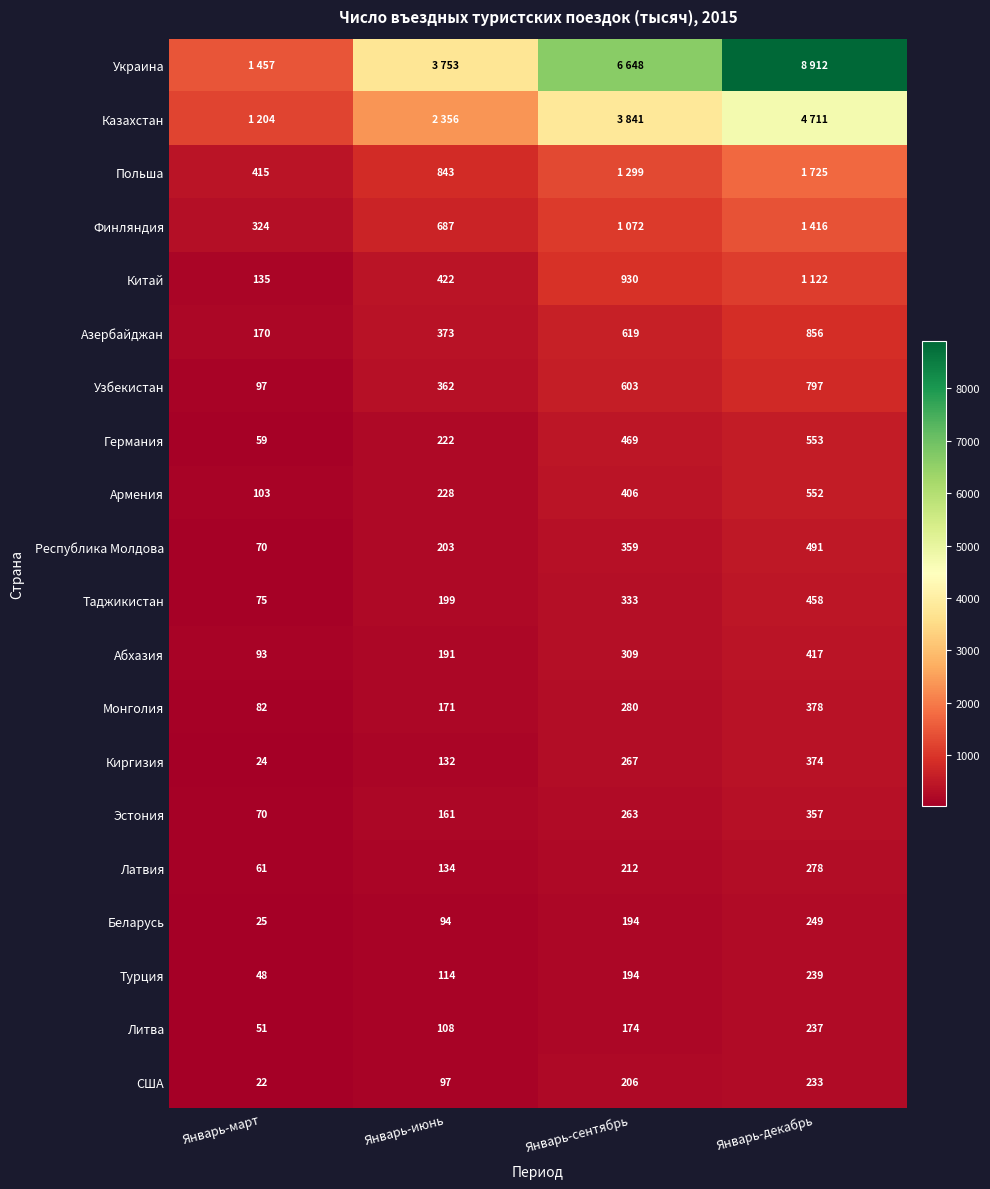

What is the difference between the second highest and minimum values in the Монголия series?

198